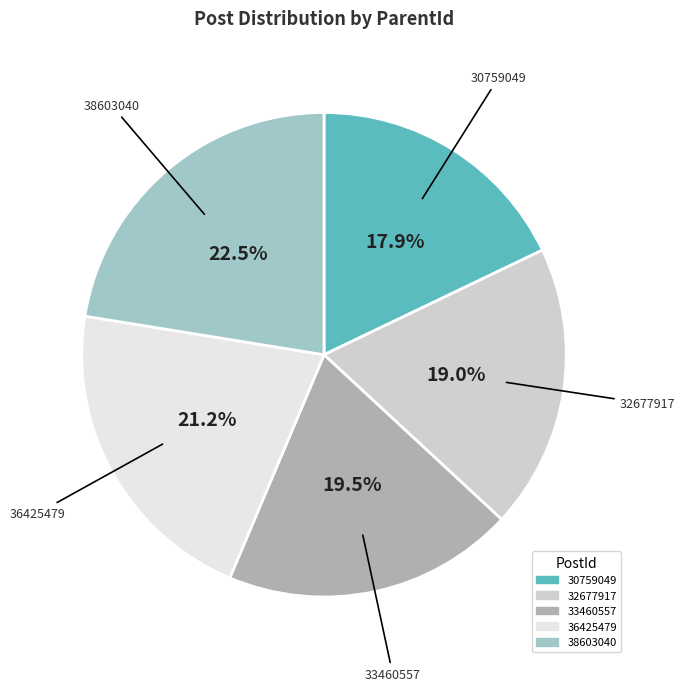

Is there a majority slice in this chart?

No